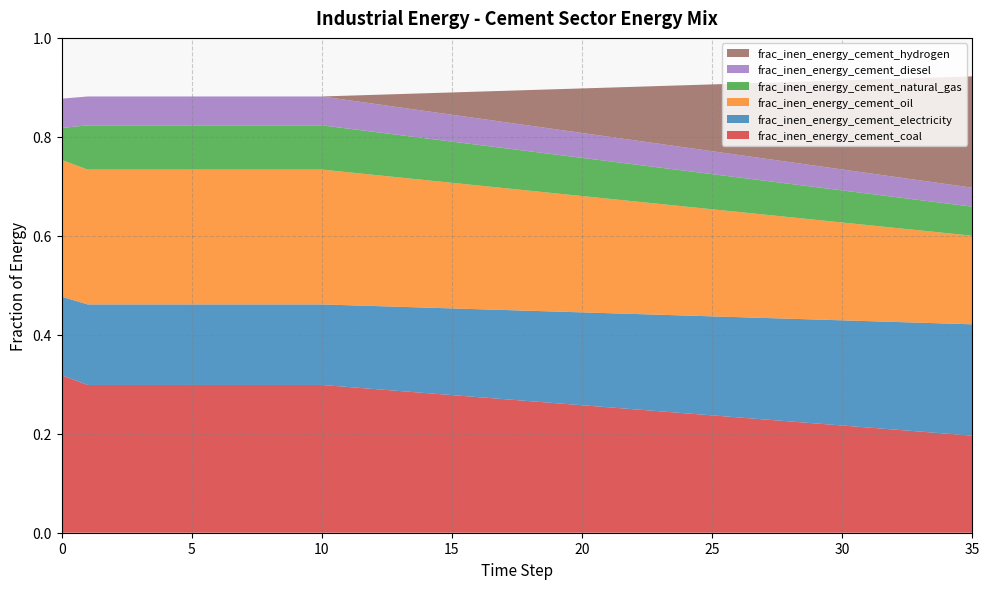

Reading left to right, list all the values displayed in this chart.

frac_inen_energy_cement_coal: 0=0.3	1=0.3	2=0.3	3=0.3	4=0.3	5=0.3	6=0.3	7=0.3	8=0.3	9=0.3	10=0.3	11=0.3	12=0.3	13=0.3	14=0.3	15=0.3	16=0.3	17=0.3	18=0.3	19=0.3	20=0.3	21=0.3	22=0.2	23=0.2	24=0.2	25=0.2	26=0.2	27=0.2	28=0.2	29=0.2	30=0.2	31=0.2	32=0.2	33=0.2	34=0.2	35=0.2
frac_inen_energy_cement_electricity: 0=0.2	1=0.2	2=0.2	3=0.2	4=0.2	5=0.2	6=0.2	7=0.2	8=0.2	9=0.2	10=0.2	11=0.2	12=0.2	13=0.2	14=0.2	15=0.2	16=0.2	17=0.2	18=0.2	19=0.2	20=0.2	21=0.2	22=0.2	23=0.2	24=0.2	25=0.2	26=0.2	27=0.2	28=0.2	29=0.2	30=0.2	31=0.2	32=0.2	33=0.2	34=0.2	35=0.2
frac_inen_energy_cement_oil: 0=0.3	1=0.3	2=0.3	3=0.3	4=0.3	5=0.3	6=0.3	7=0.3	8=0.3	9=0.3	10=0.3	11=0.3	12=0.3	13=0.3	14=0.3	15=0.3	16=0.3	17=0.2	18=0.2	19=0.2	20=0.2	21=0.2	22=0.2	23=0.2	24=0.2	25=0.2	26=0.2	27=0.2	28=0.2	29=0.2	30=0.2	31=0.2	32=0.2	33=0.2	34=0.2	35=0.2
frac_inen_energy_cement_natural_gas: 0=0.1	1=0.1	2=0.1	3=0.1	4=0.1	5=0.1	6=0.1	7=0.1	8=0.1	9=0.1	10=0.1	11=0.1	12=0.1	13=0.1	14=0.1	15=0.1	16=0.1	17=0.1	18=0.1	19=0.1	20=0.1	21=0.1	22=0.1	23=0.1	24=0.1	25=0.1	26=0.1	27=0.1	28=0.1	29=0.1	30=0.1	31=0.1	32=0.1	33=0.1	34=0.1	35=0.1
frac_inen_energy_cement_diesel: 0=0.1	1=0.1	2=0.1	3=0.1	4=0.1	5=0.1	6=0.1	7=0.1	8=0.1	9=0.1	10=0.1	11=0.1	12=0.1	13=0.1	14=0.1	15=0.1	16=0.1	17=0.1	18=0.1	19=0.1	20=0.1	21=0.0	22=0.0	23=0.0	24=0.0	25=0.0	26=0.0	27=0.0	28=0.0	29=0.0	30=0.0	31=0.0	32=0.0	33=0.0	34=0.0	35=0.0
frac_inen_energy_cement_hydrogen: 0=0.0	1=0.0	2=0.0	3=0.0	4=0.0	5=0.0	6=0.0	7=0.0	8=0.0	9=0.0	10=0.0	11=0.0	12=0.0	13=0.0	14=0.0	15=0.0	16=0.1	17=0.1	18=0.1	19=0.1	20=0.1	21=0.1	22=0.1	23=0.1	24=0.1	25=0.1	26=0.1	27=0.2	28=0.2	29=0.2	30=0.2	31=0.2	32=0.2	33=0.2	34=0.2	35=0.2